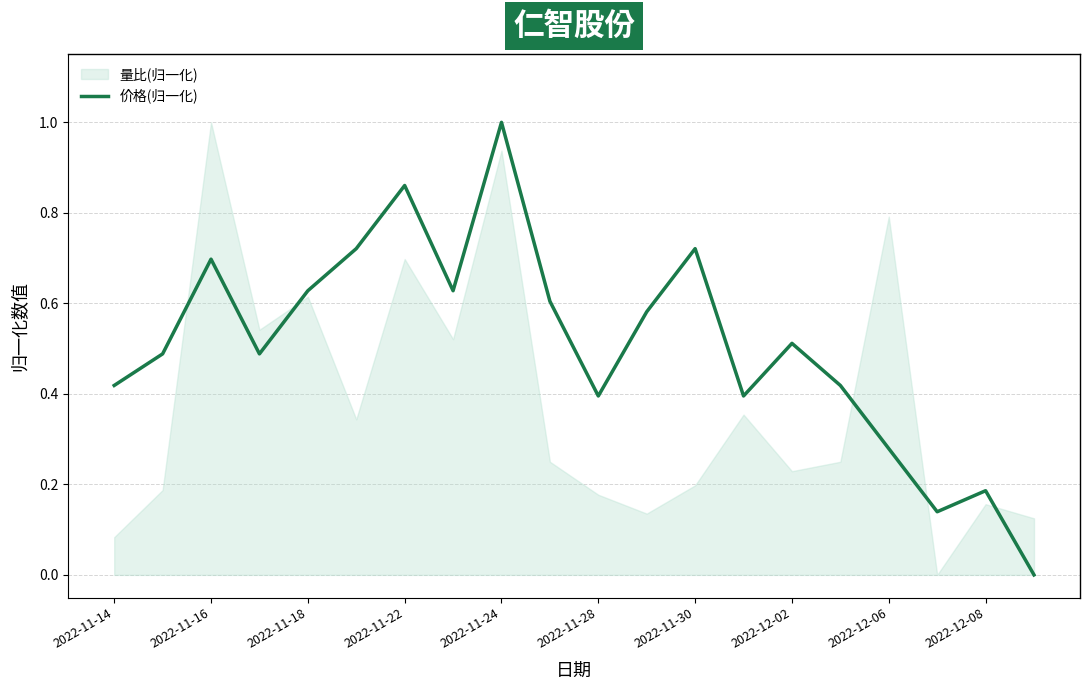

What is the highest value of the 价格(归一化) series?

1.0